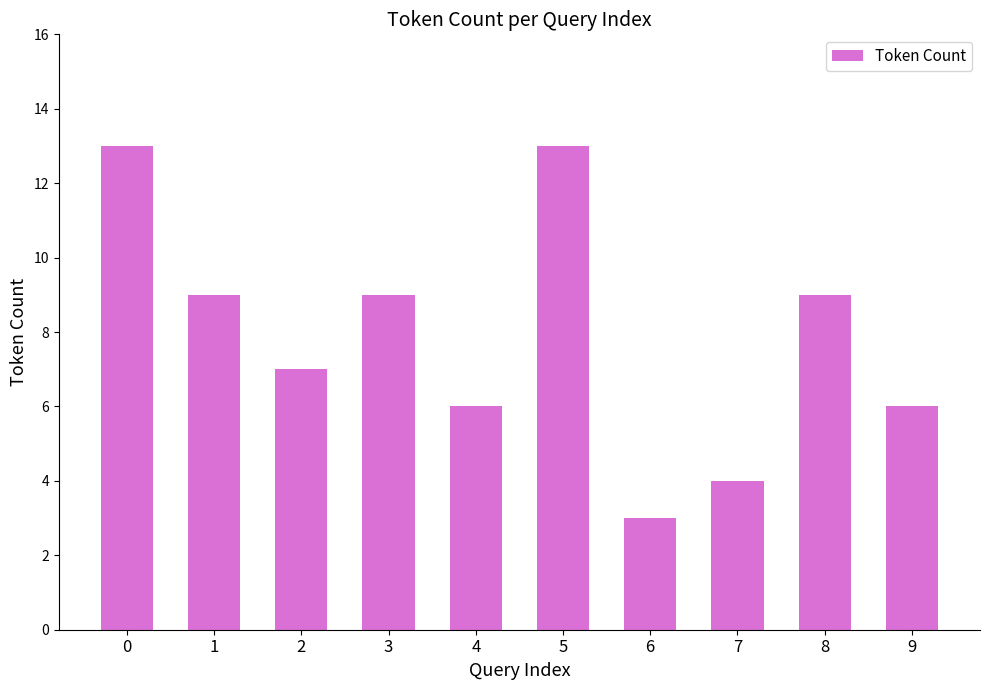

How many categories are shown in the chart?

10